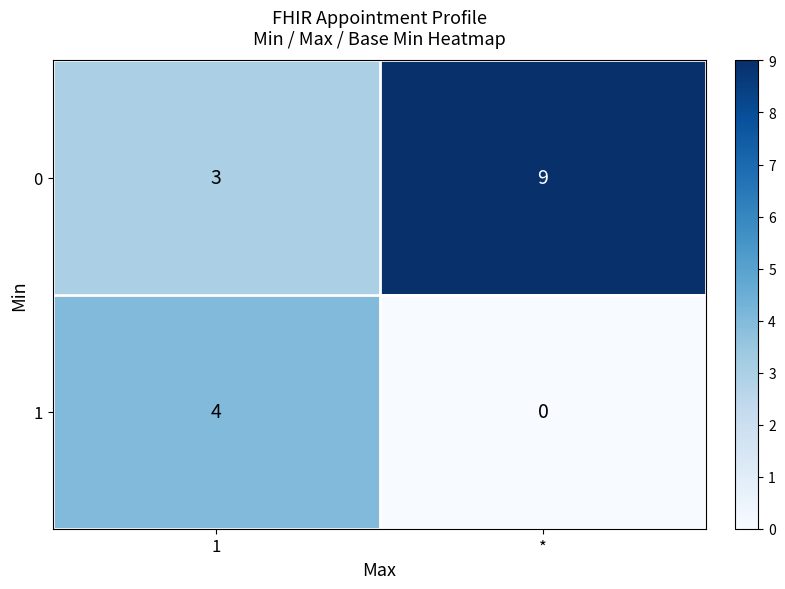

At *, list the series in order from smallest to largest.

1, 0